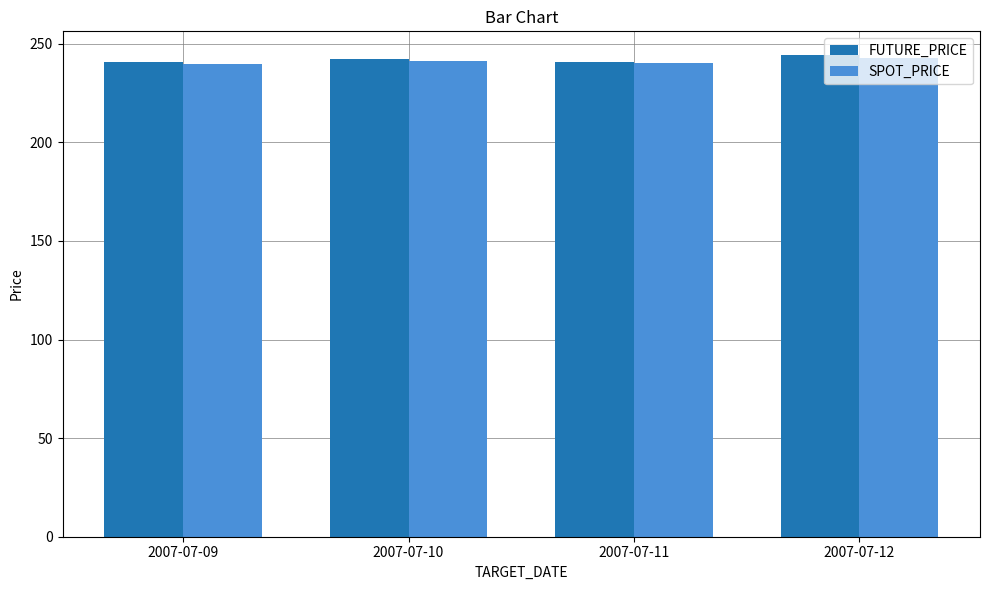

The SPOT_PRICE series shows 239.7 at 2007-07-09. True or false?

True